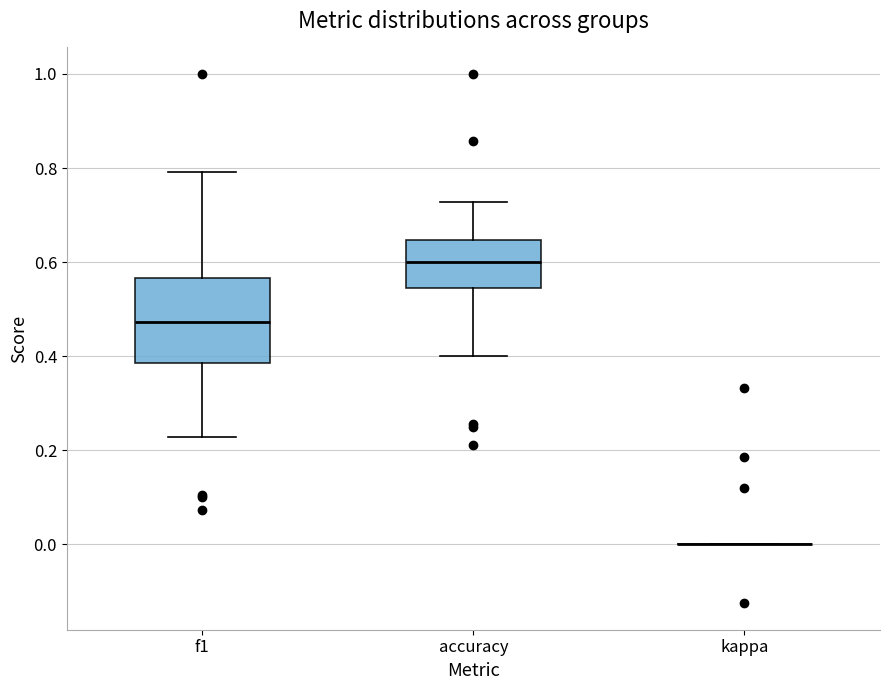

Comparing the boxes themselves (not the whiskers), which one is the tallest?

f1